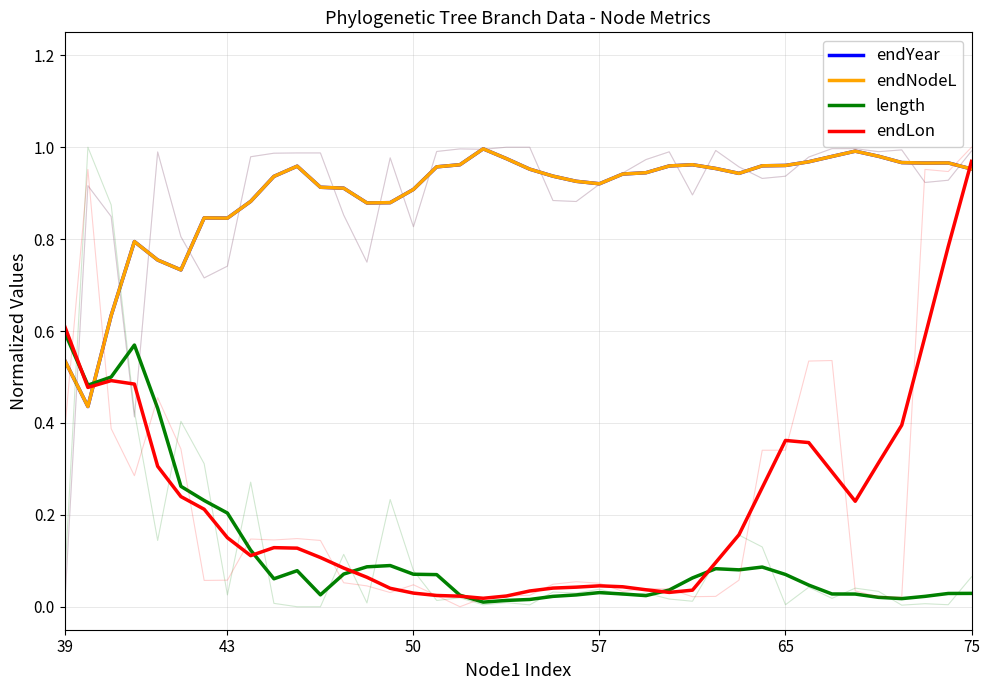

At 14, list the series in order from smallest to largest.

endLon, length, endYear, endNodeL